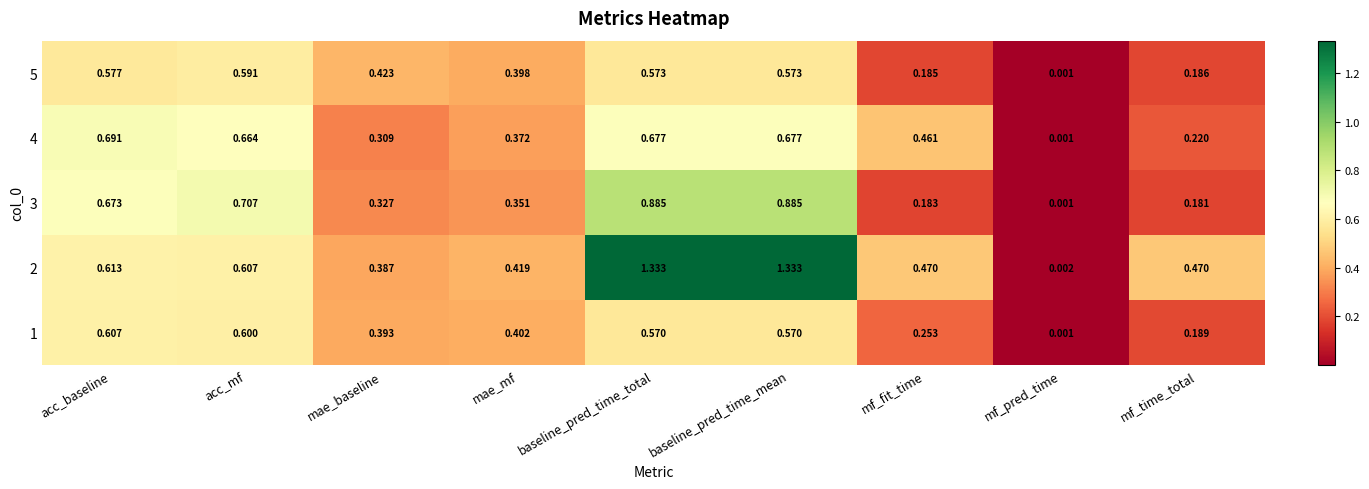

Is the value of 5 at mf_fit_time greater than the value of 4 at mf_pred_time?

Yes